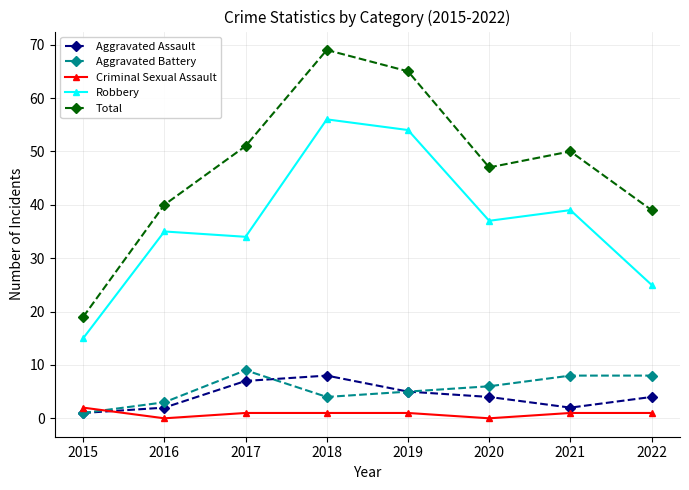

Which category has the lowest value in the Total series?

2015